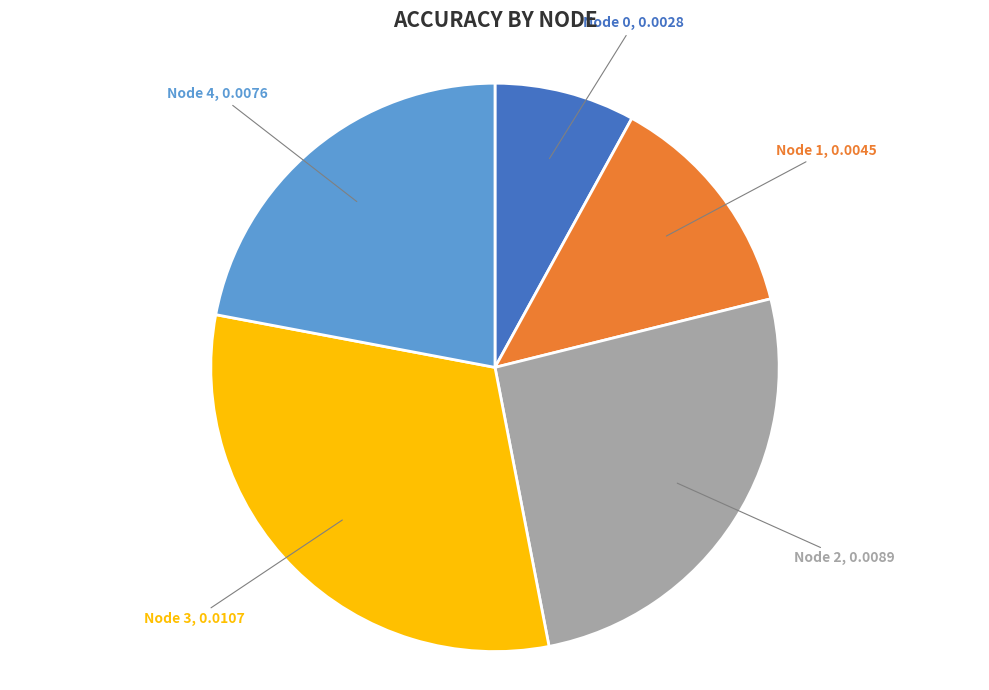

Does any single category account for the majority?

No